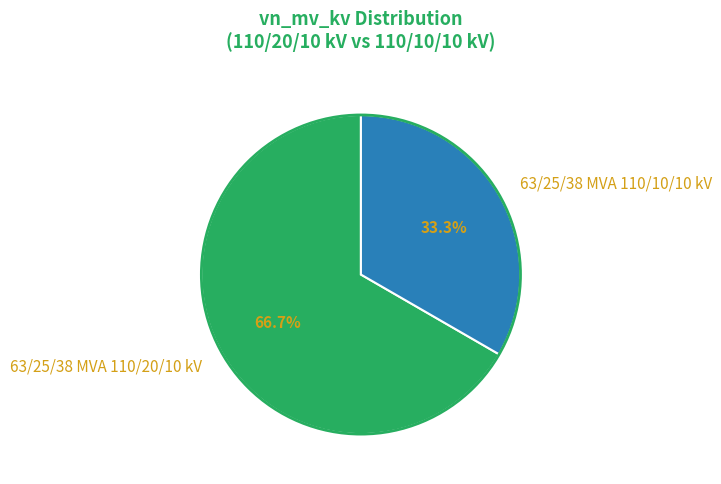

What is the ratio of the value at 63/25/38 MVA 110/10/10 kV to the value at 63/25/38 MVA 110/20/10 kV?

0.5